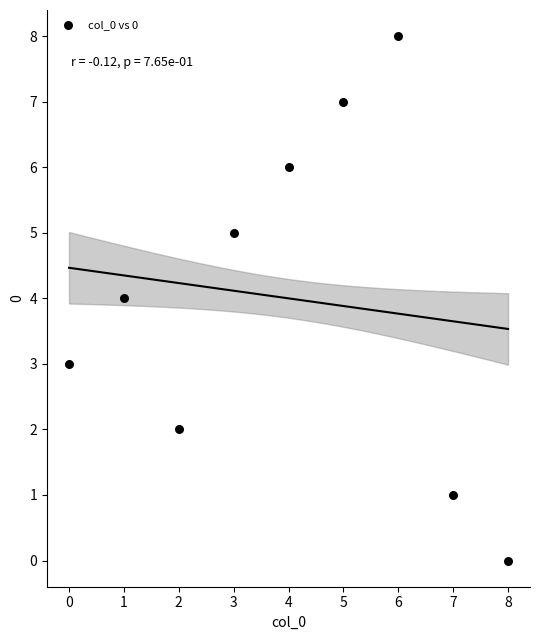

What is the average Y value?

4